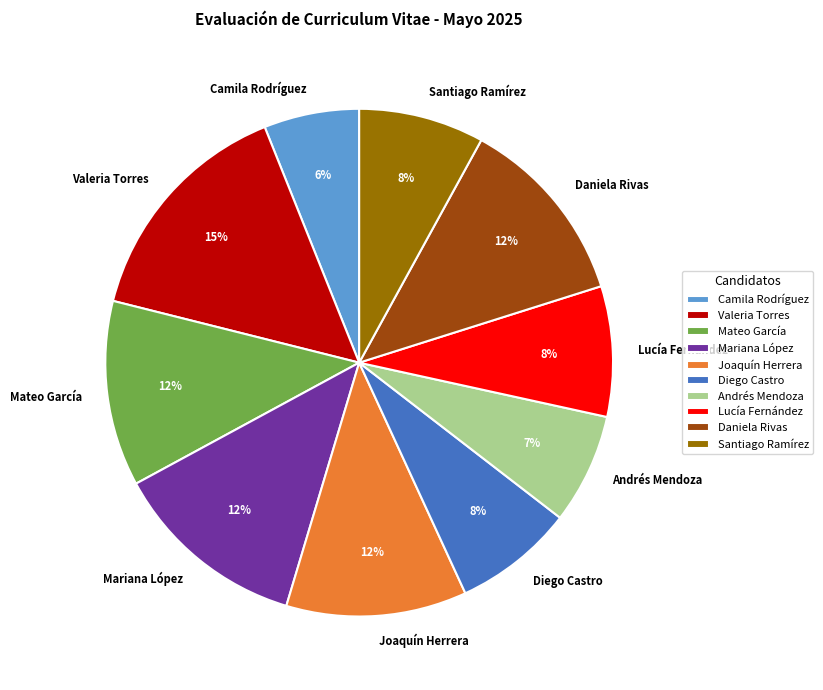

Do Mateo García and Joaquín Herrera together represent more than half of the pie?

No